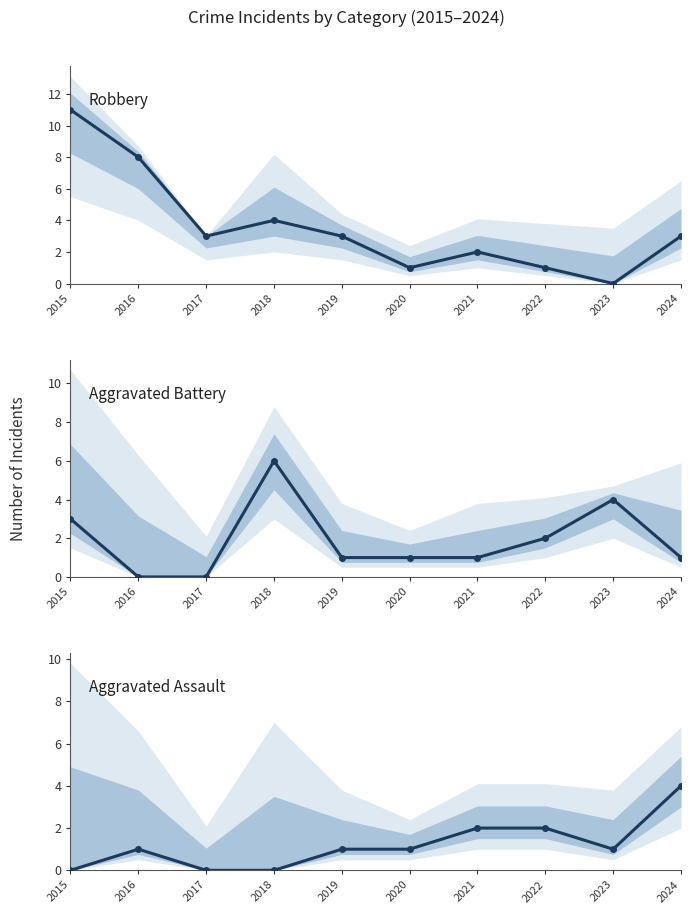

What is the average value of the Robbery series?

4